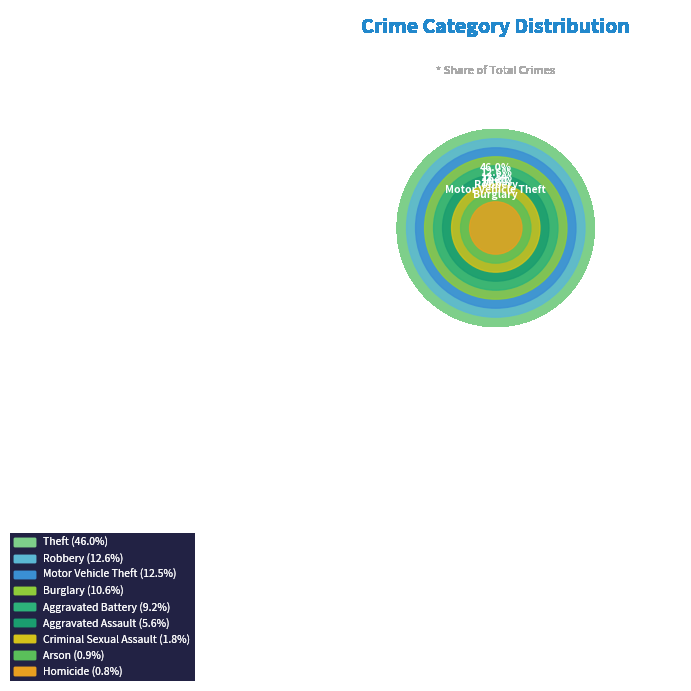

To the nearest percent, what percentage of the pie is Aggravated Battery?

9%